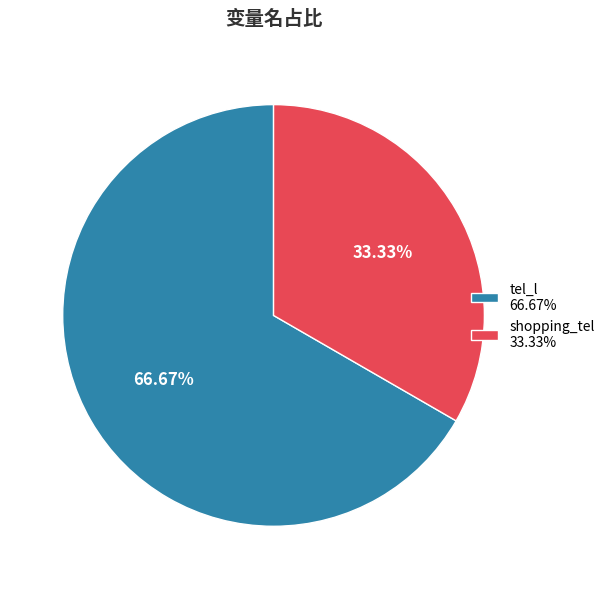

What is the largest slice in the pie chart?

tel_l